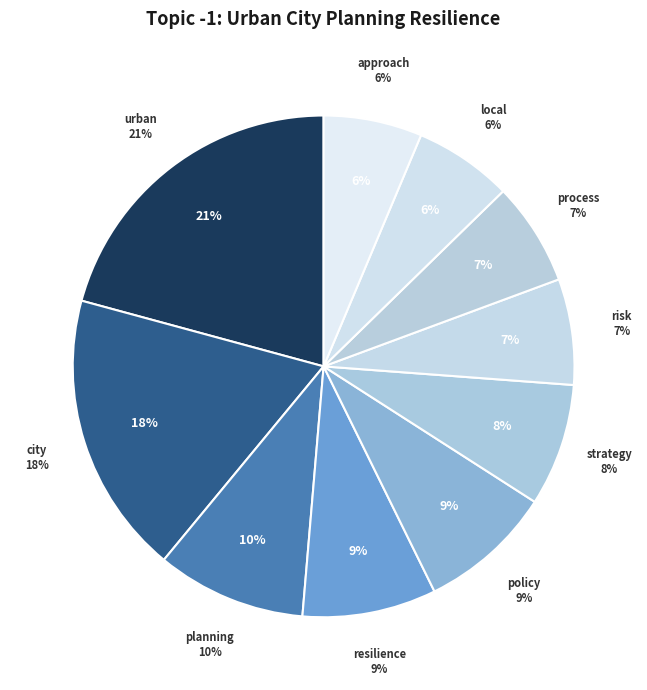

What percentage is the local slice, to the nearest percent?

6%